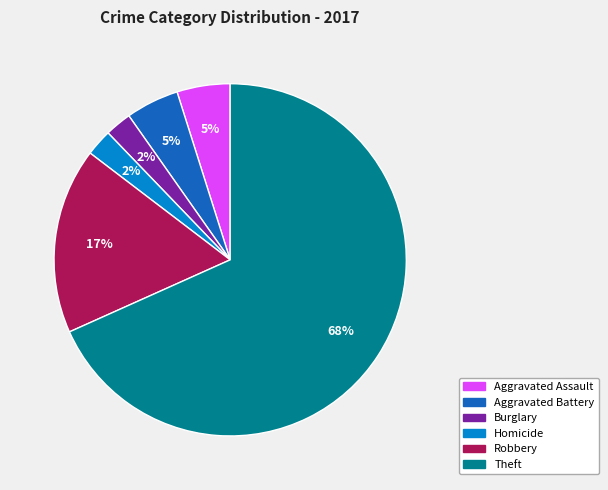

Does any single category account for the majority?

Yes